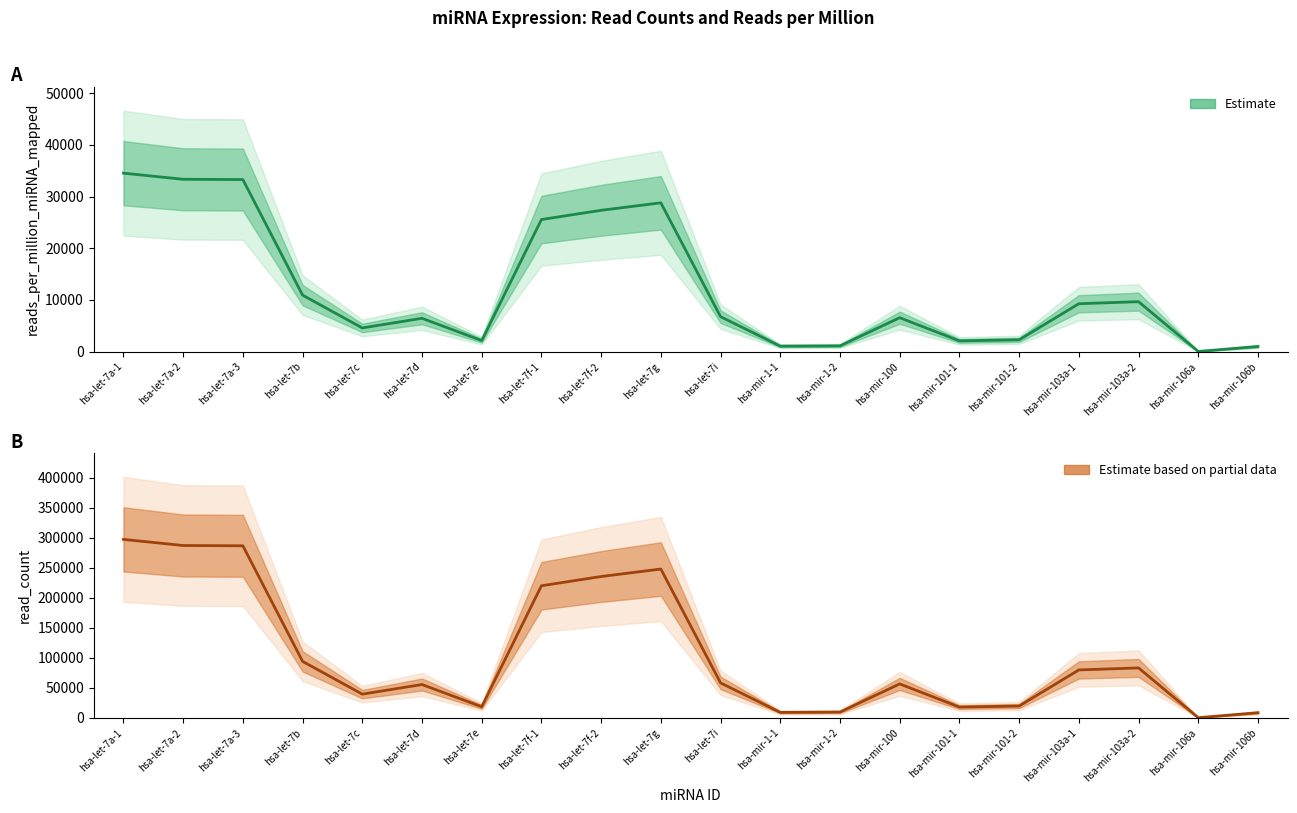

Rank the categories by read_count value from lowest to highest.

hsa-mir-106a, hsa-mir-106b, hsa-mir-1-1, hsa-mir-1-2, hsa-mir-101-1, hsa-let-7e, hsa-mir-101-2, hsa-let-7c, hsa-let-7d, hsa-mir-100, hsa-let-7i, hsa-mir-103a-1, hsa-mir-103a-2, hsa-let-7b, hsa-let-7f-1, hsa-let-7f-2, hsa-let-7g, hsa-let-7a-3, hsa-let-7a-2, hsa-let-7a-1